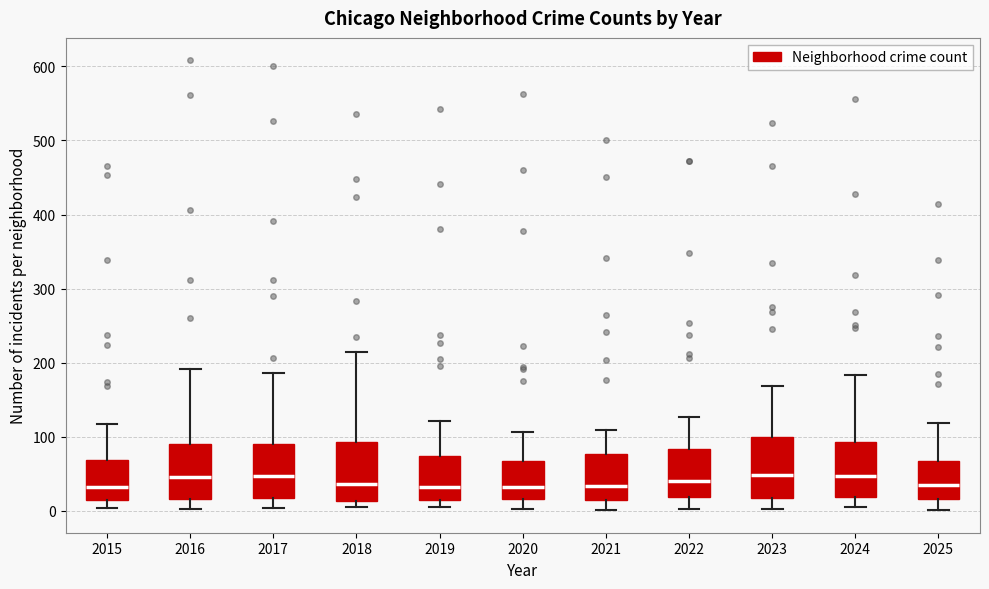

Reading left to right, transcribe this box plot: for each box, give where its median line is, the range the box spans, and where its two whiskers end, as read against the y-axis. The values are not printed on the chart, so give them approximately, as read against the axis.

2015: median 30, box 10 to 70, whiskers 0 to 120
2016: median 50, box 20 to 90, whiskers 0 to 190
2017: median 50, box 20 to 90, whiskers 0 to 190
2018: median 40, box 10 to 90, whiskers 10 (just below the box's lower edge) to 210
2019: median 30, box 10 to 70, whiskers 10 (just below the box's lower edge) to 120
2020: median 30, box 20 to 70, whiskers 0 to 110
2021: median 30, box 20 to 80, whiskers 0 to 110
2022: median 40, box 20 to 80, whiskers 0 to 130
2023: median 50, box 20 to 100, whiskers 0 to 170
2024: median 50, box 20 to 90, whiskers 10 to 180
2025: median 40, box 20 to 70, whiskers 0 to 120